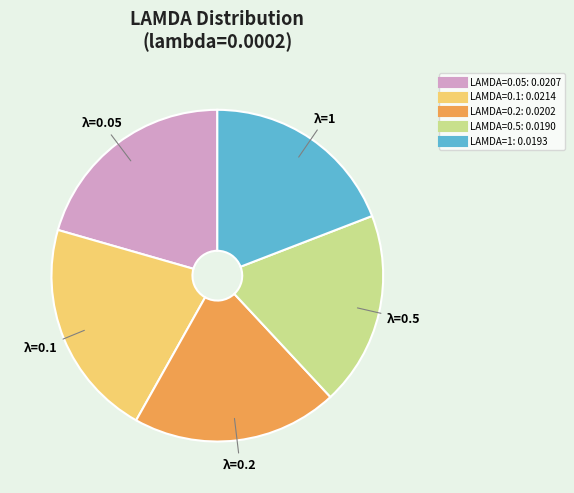

Does any single category account for the majority?

No